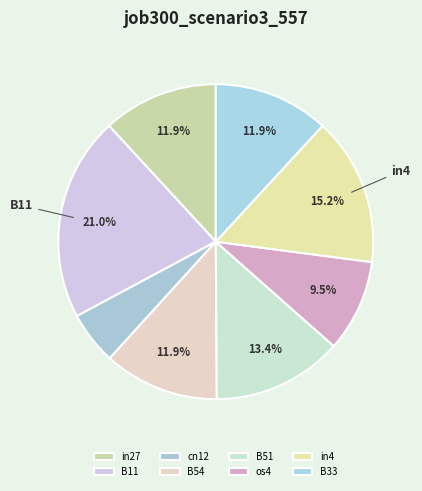

What portion of the pie excludes in27?

88.1%